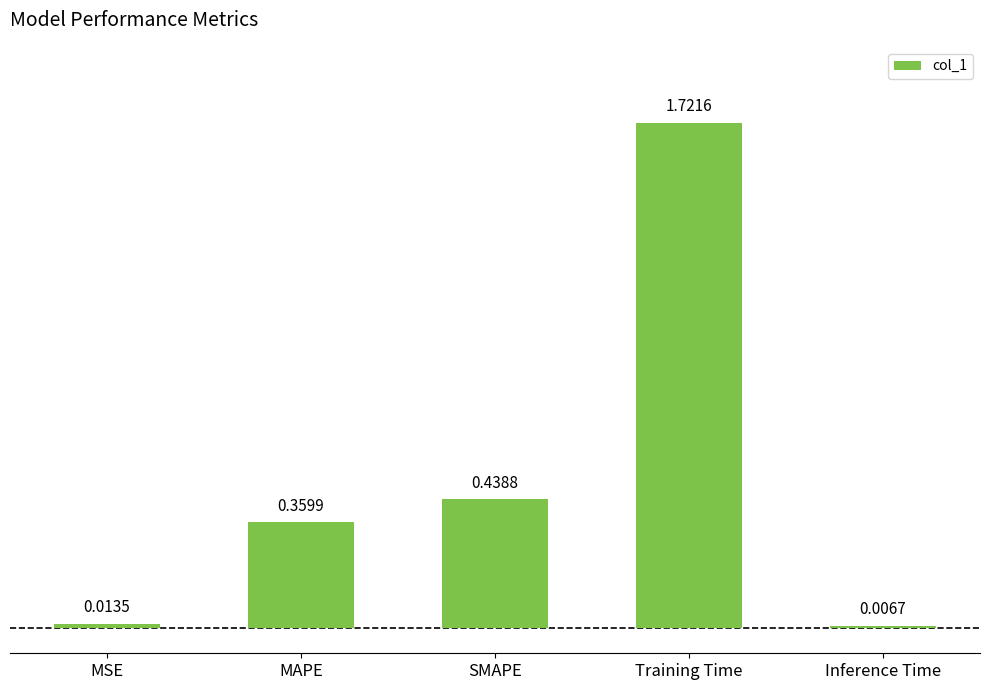

Where is the data nearest to the value 0?

Inference Time